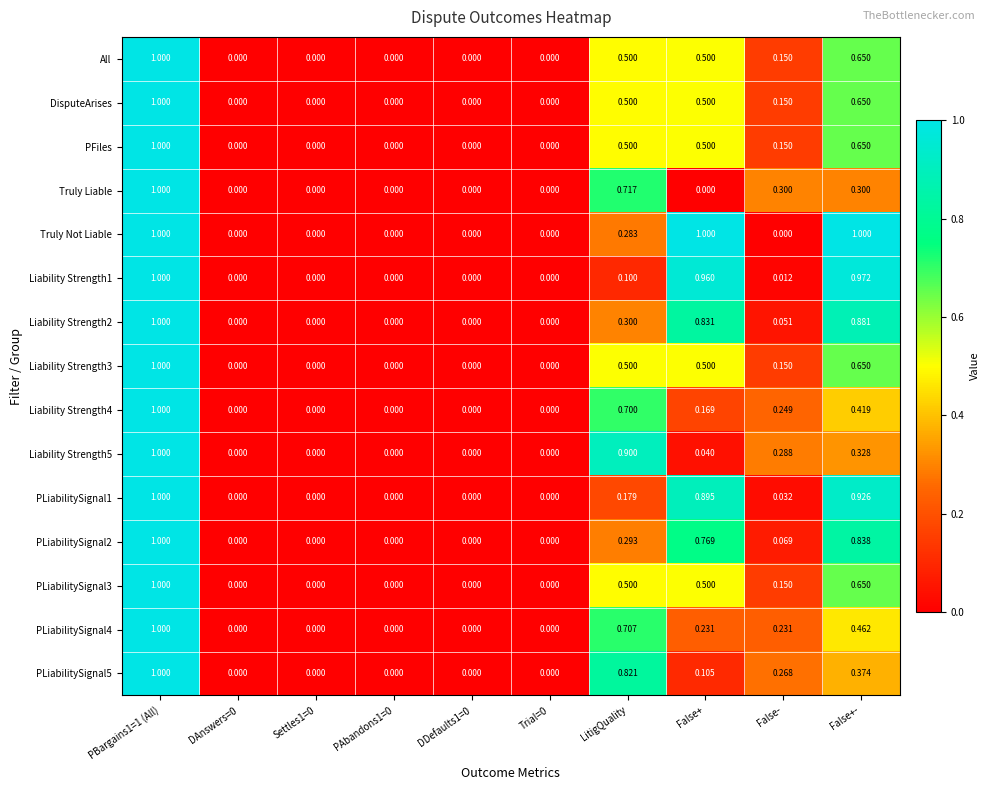

At which category is the sum across all series the highest?

PBargains1=1 (All)